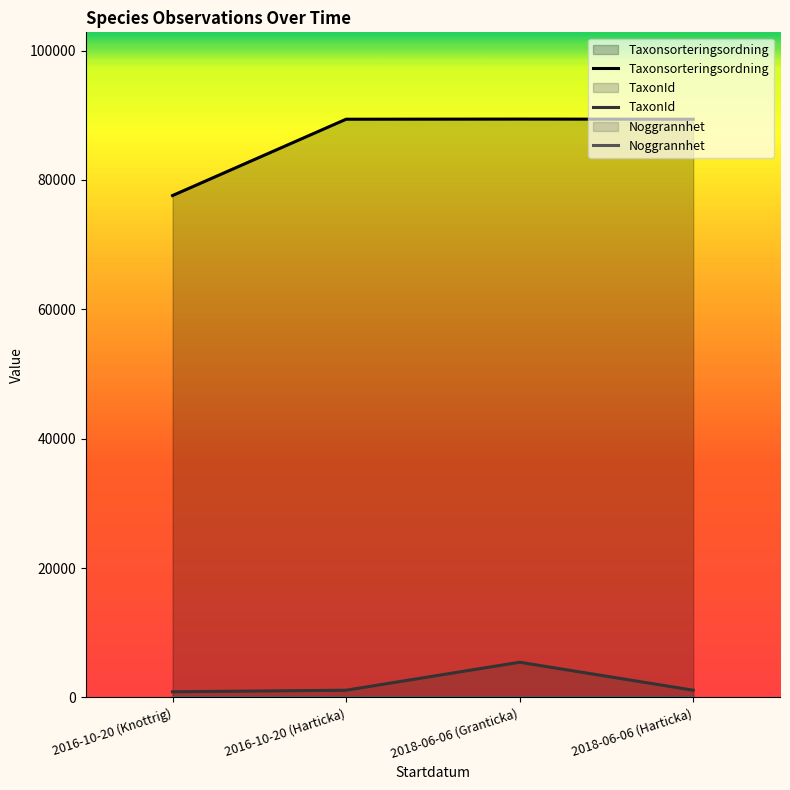

How many lines are shown in the chart?

3